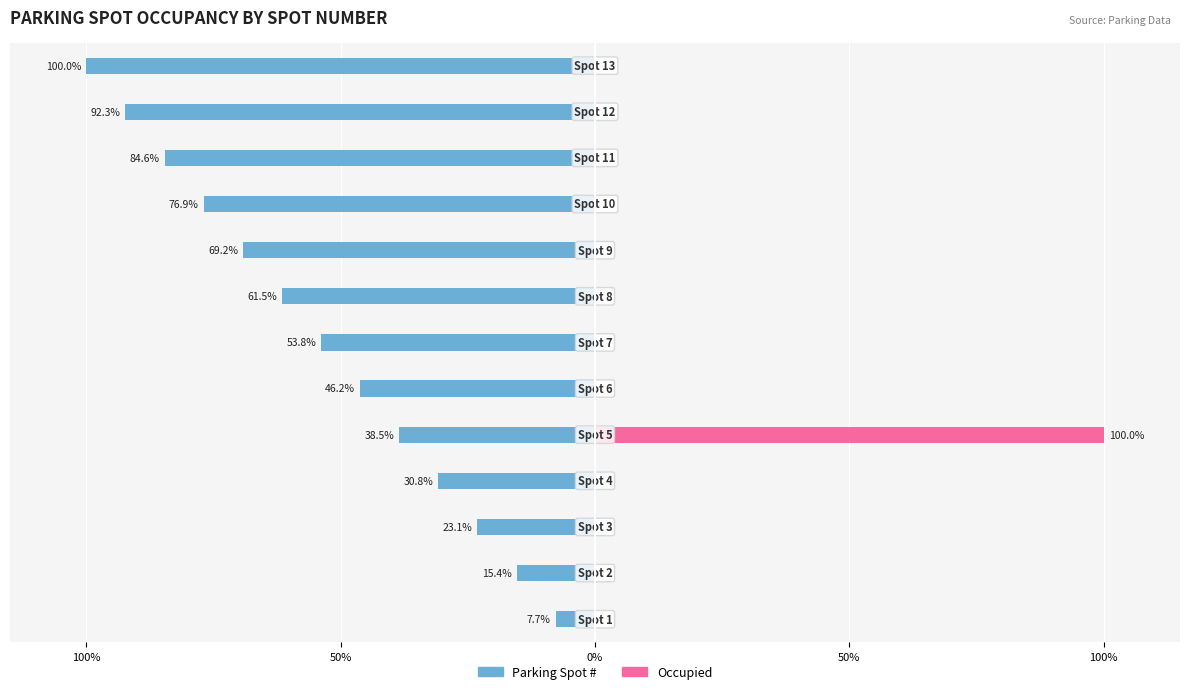

How many distinct data groups are displayed?

2